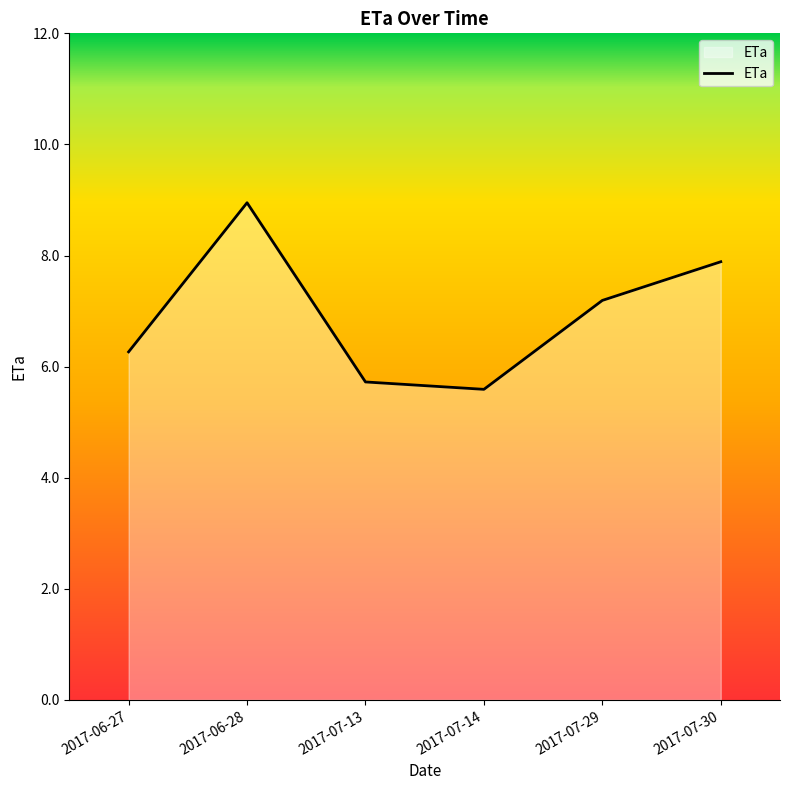

What position from the left is 2017-07-29?

5